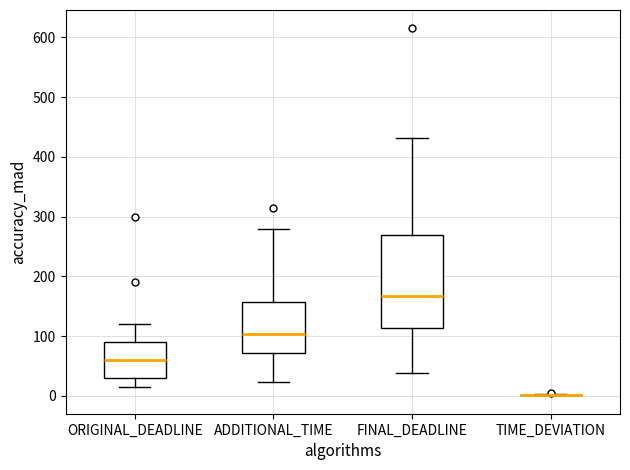

Reading left to right, read every box against the y-axis: the position of its median line, the range the box covers, and the ends of its whiskers. The values are not printed on the chart, so give them approximately, as read against the axis.

ORIGINAL_DEADLINE: median 60, box 30 to 90, whiskers 20 to 120
ADDITIONAL_TIME: median 100, box 70 to 160, whiskers 20 to 280
FINAL_DEADLINE: median 170, box 110 to 270, whiskers 40 to 430
TIME_DEVIATION: box collapsed to a line at 0, whiskers 0 to 0